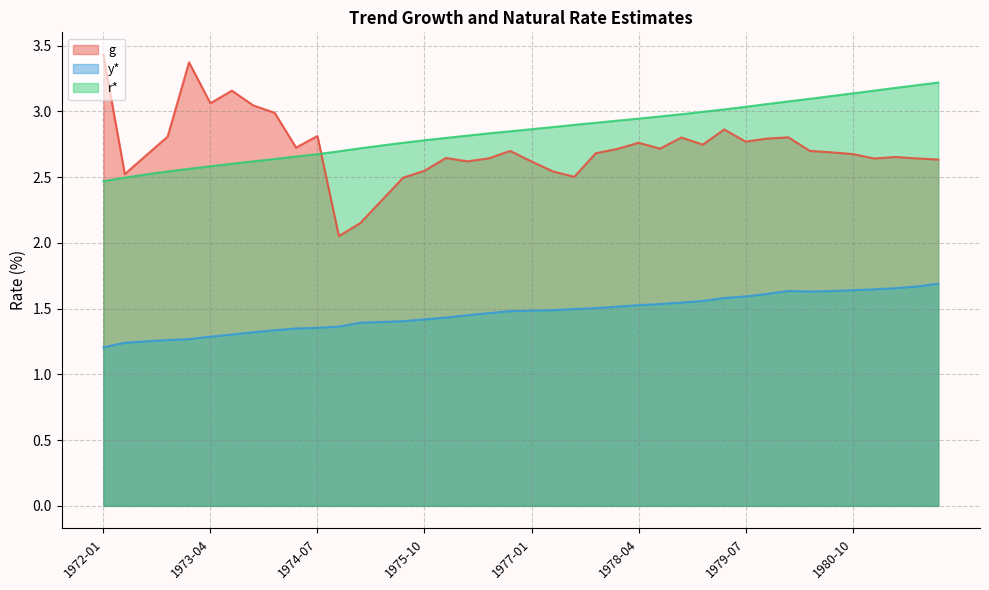

At 1975-04-01, list the series in order from smallest to largest.

y*, g, r*